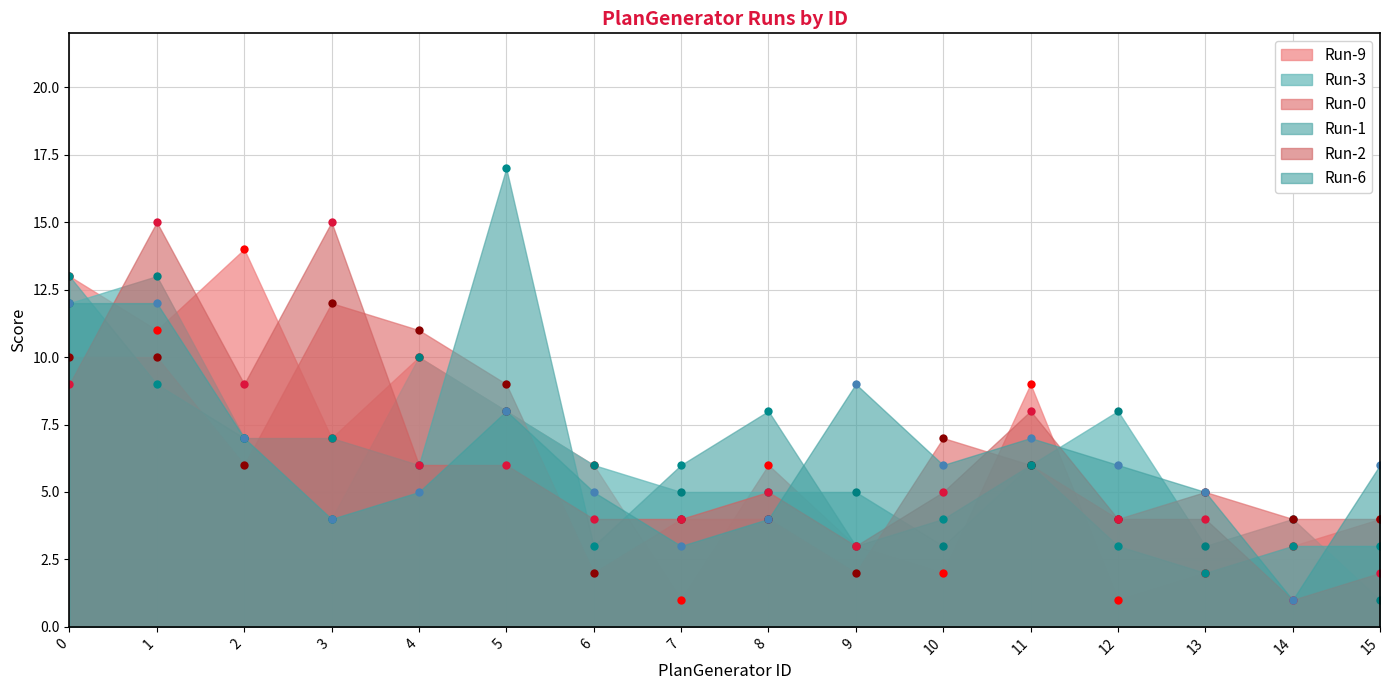

What is the value of the Run-9 point at the 12th from the left?

9